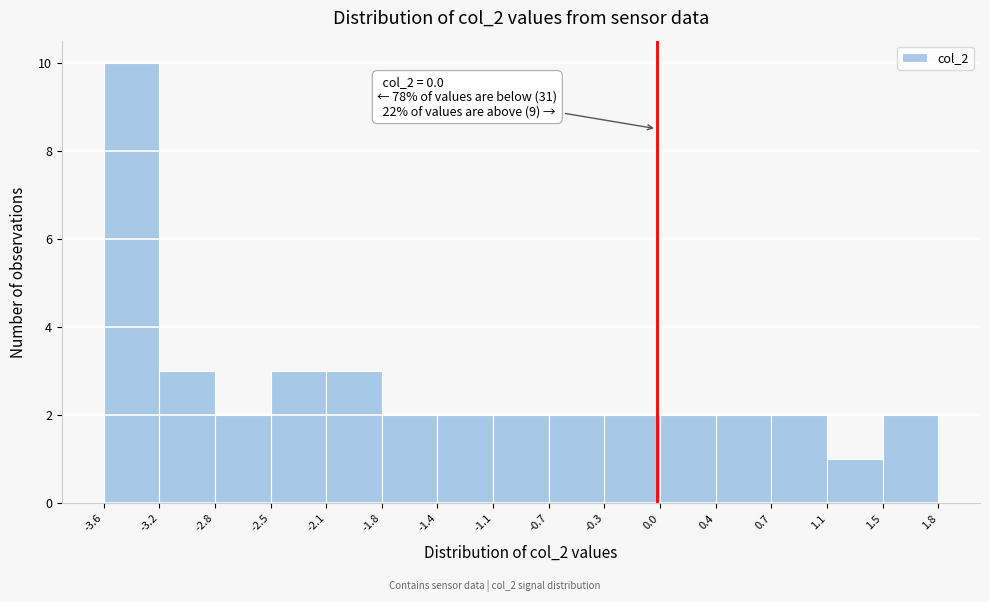

Which range on the x-axis has the tallest bar?

-3.6 to -3.2